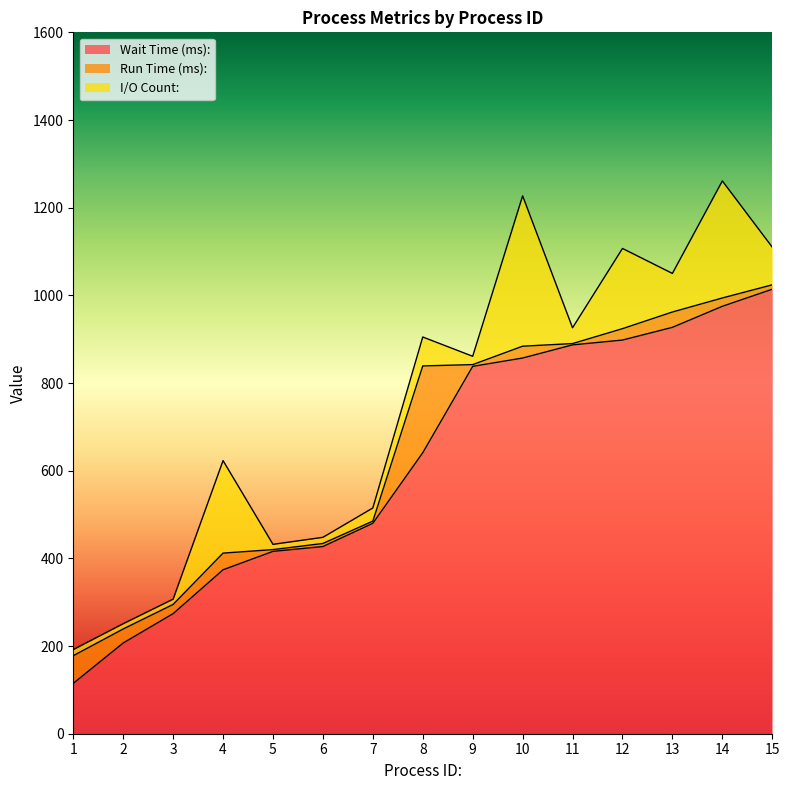

Between 3 and 4, which series saw the biggest shift?

I/O Count: